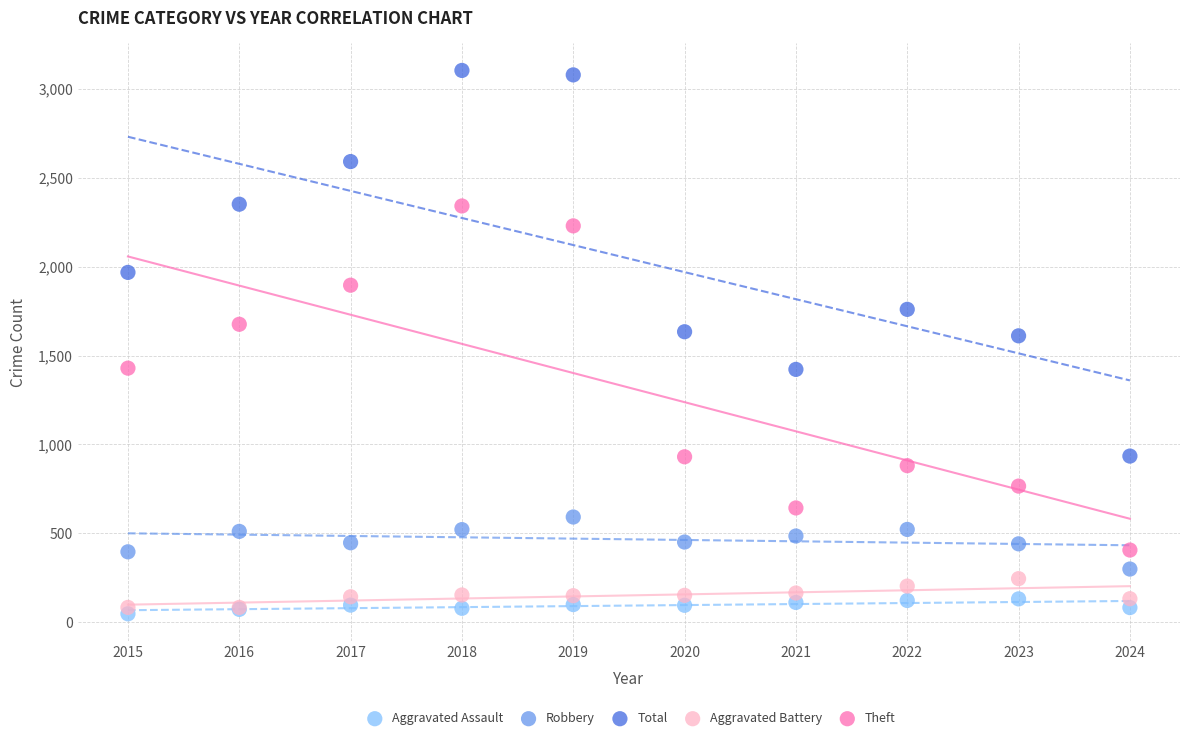

Which series has the largest Y range (max minus min)?

Total